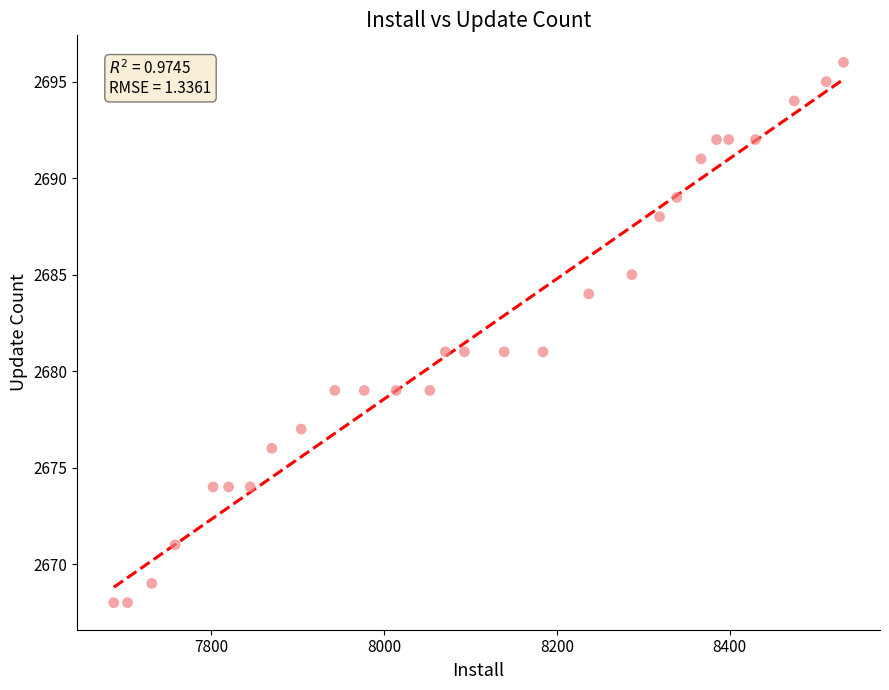

What is the range of Y values (max minus min)?

28